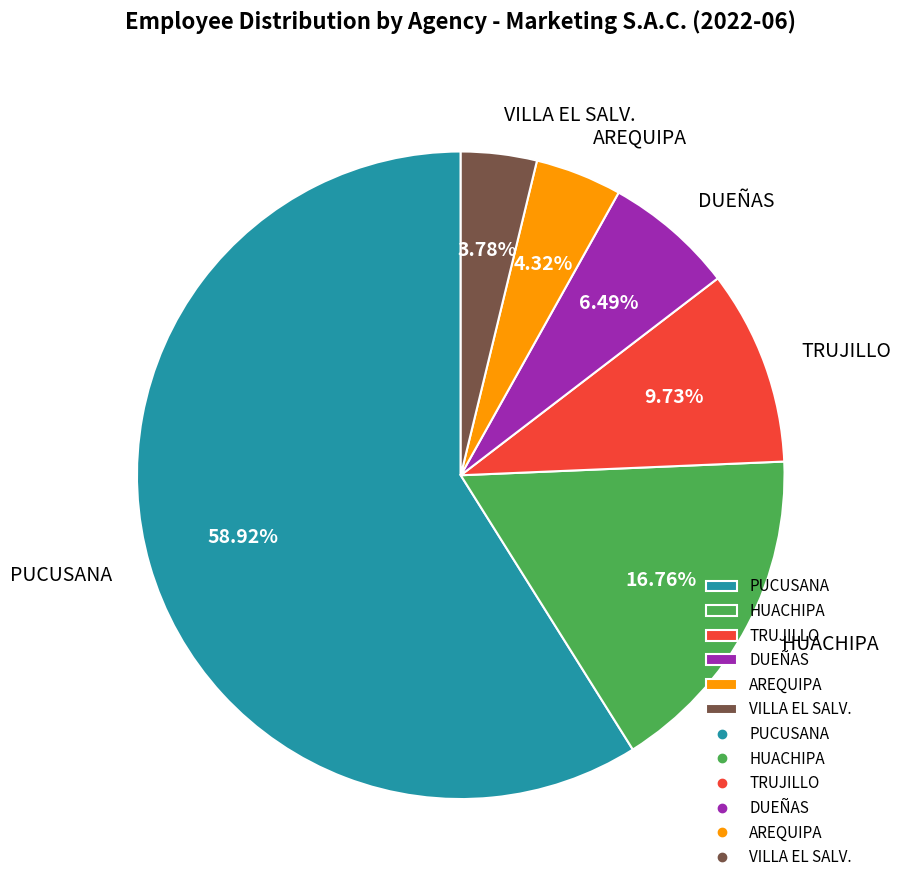

The HUACHIPA slice represents 30% of the pie. True or false?

False